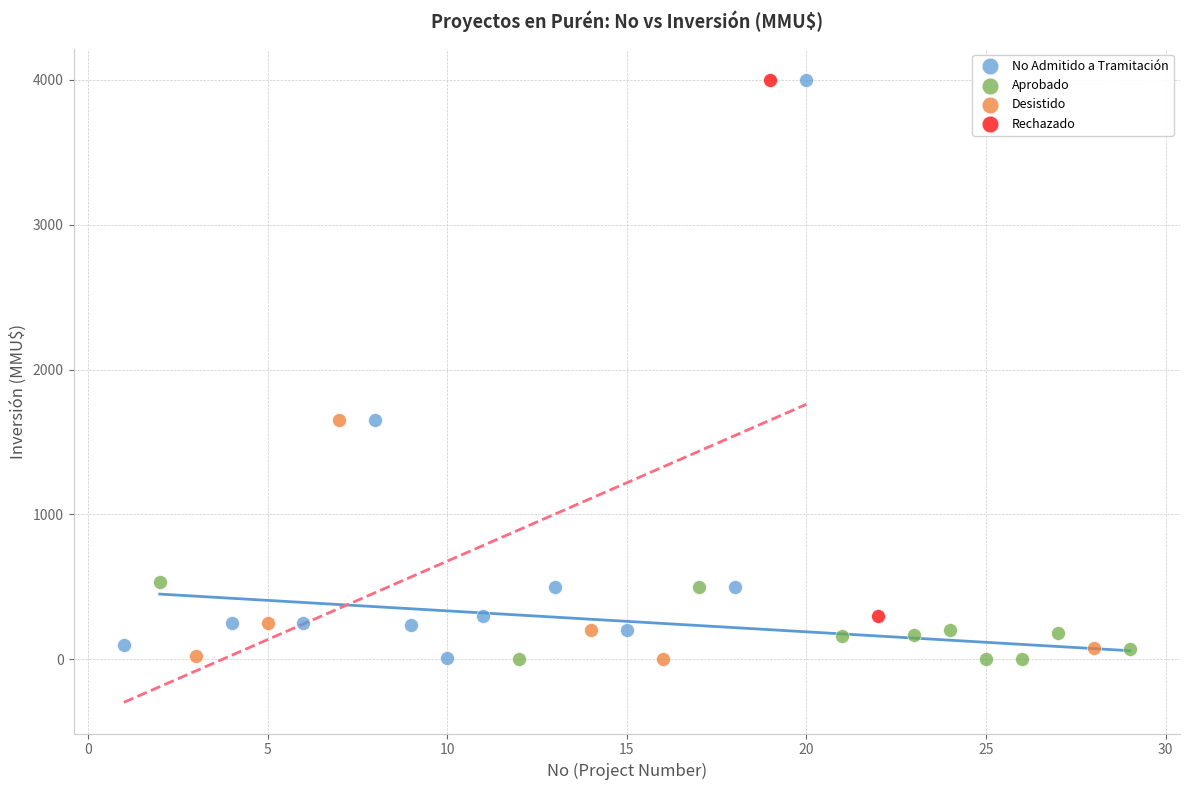

What are all the series names shown in the legend?

No Admitido a Tramitación, Aprobado, Desistido, Rechazado